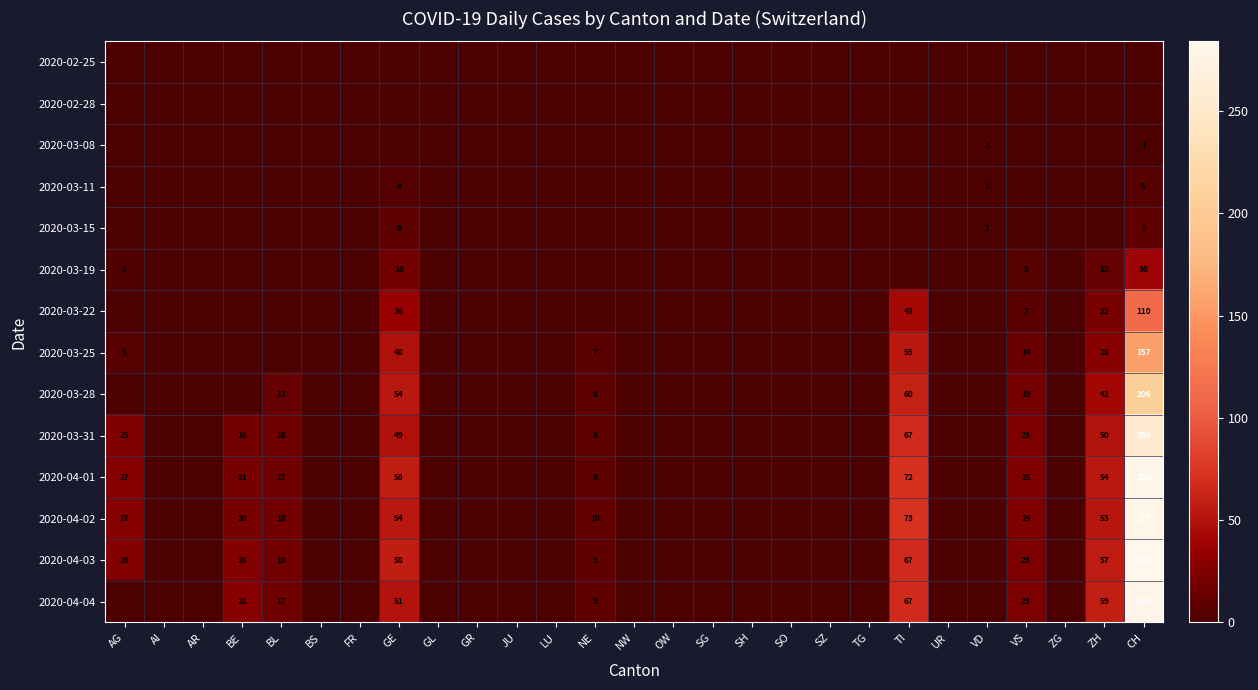

The value of 2020-03-31 at VS is 35. True or false?

False